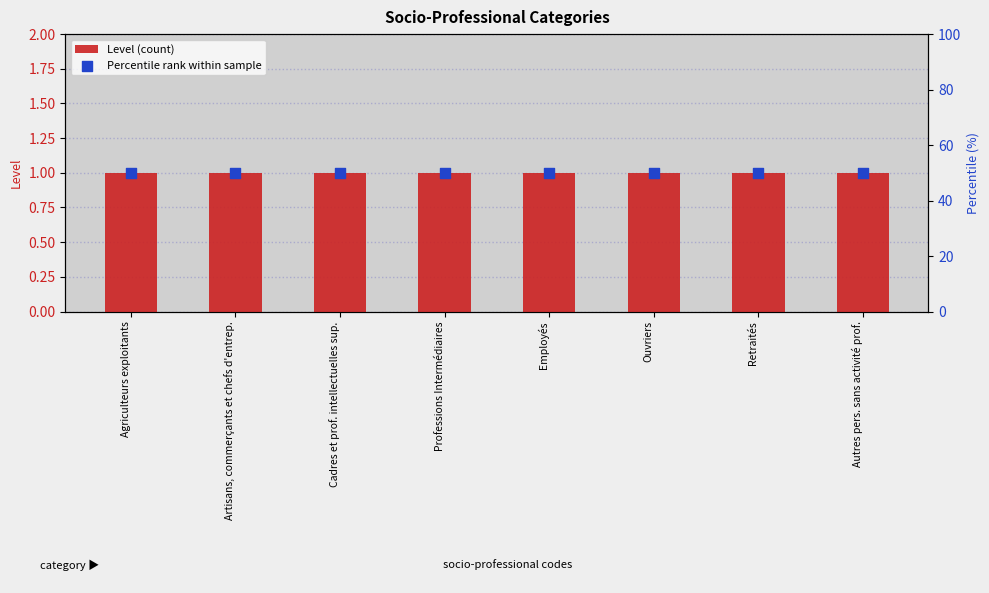

Which series reaches the maximum Y coordinate?

Percentile rank within sample